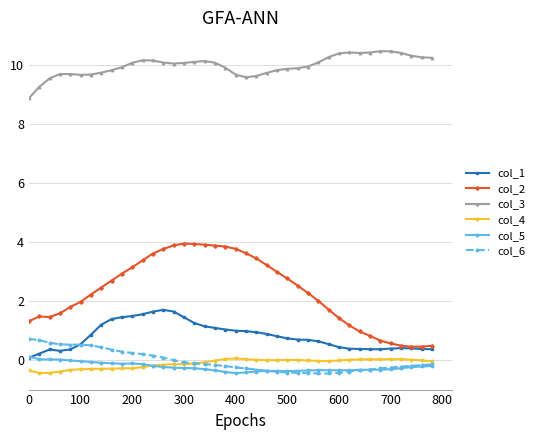

Which series has the largest range (max minus min)?

col_2